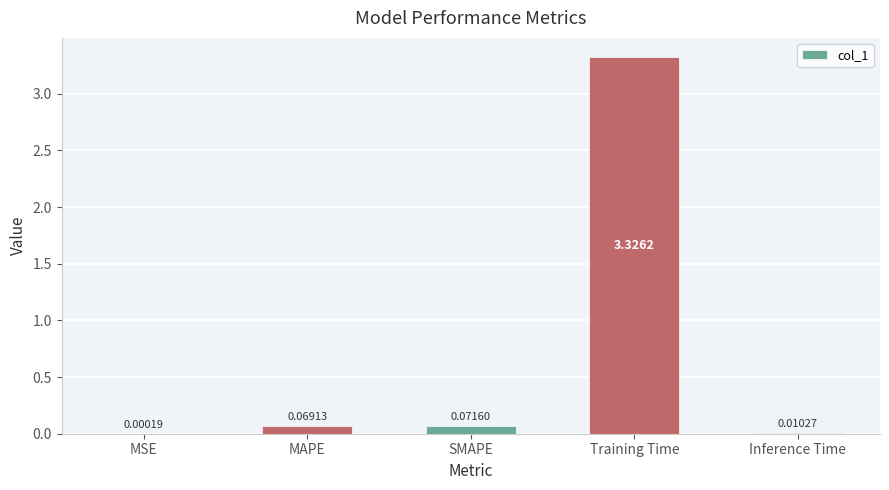

How many series are shown in this chart?

1